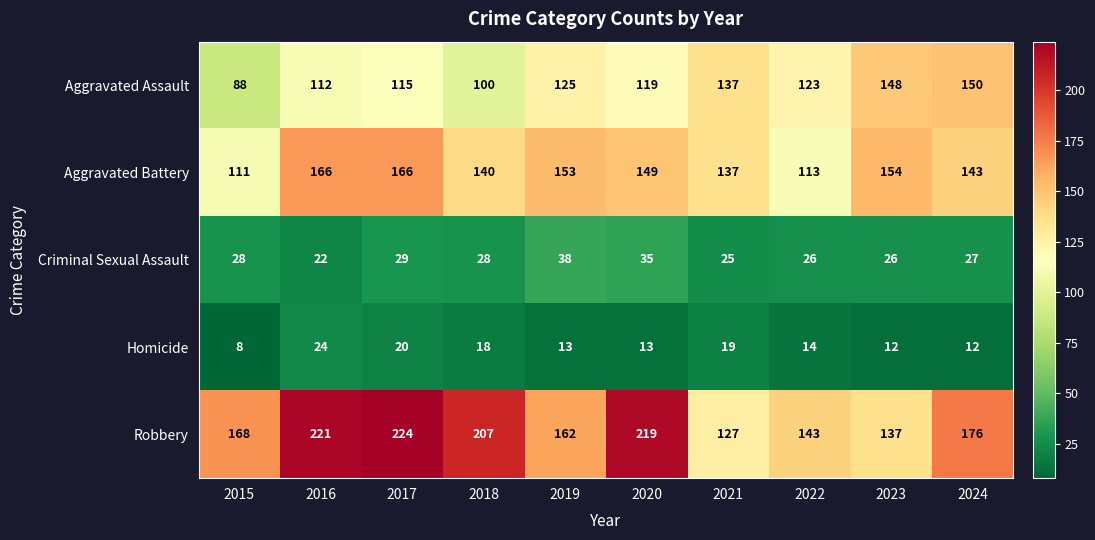

Is it true that Robbery equals 290 at 2019?

False